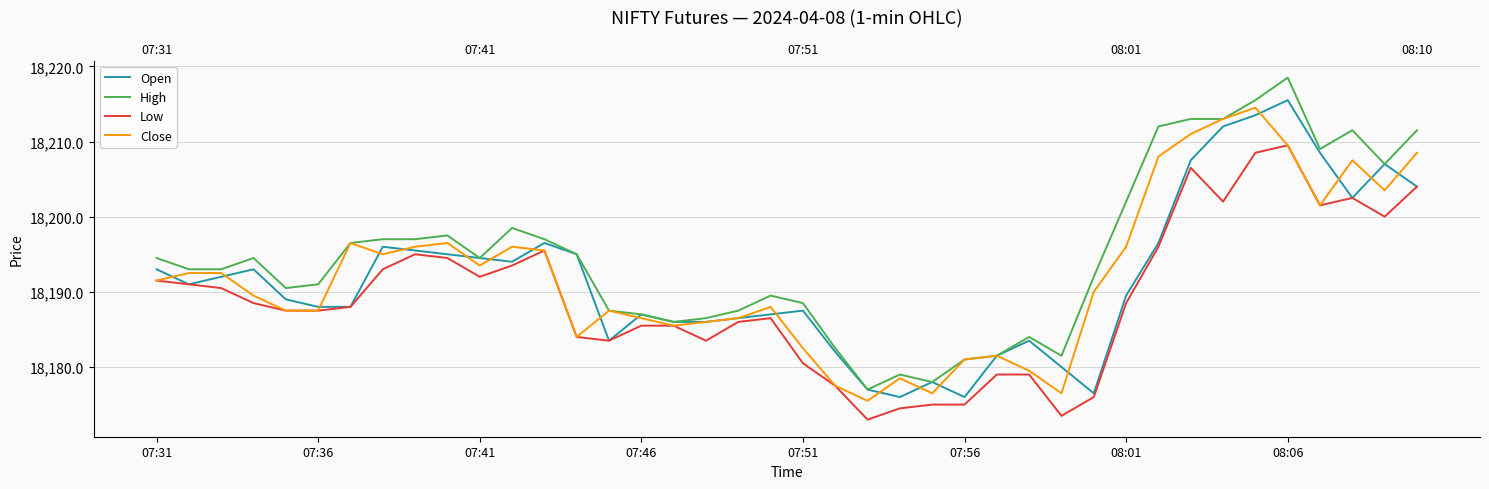

Which series changed the most between 24 and 34?

Close